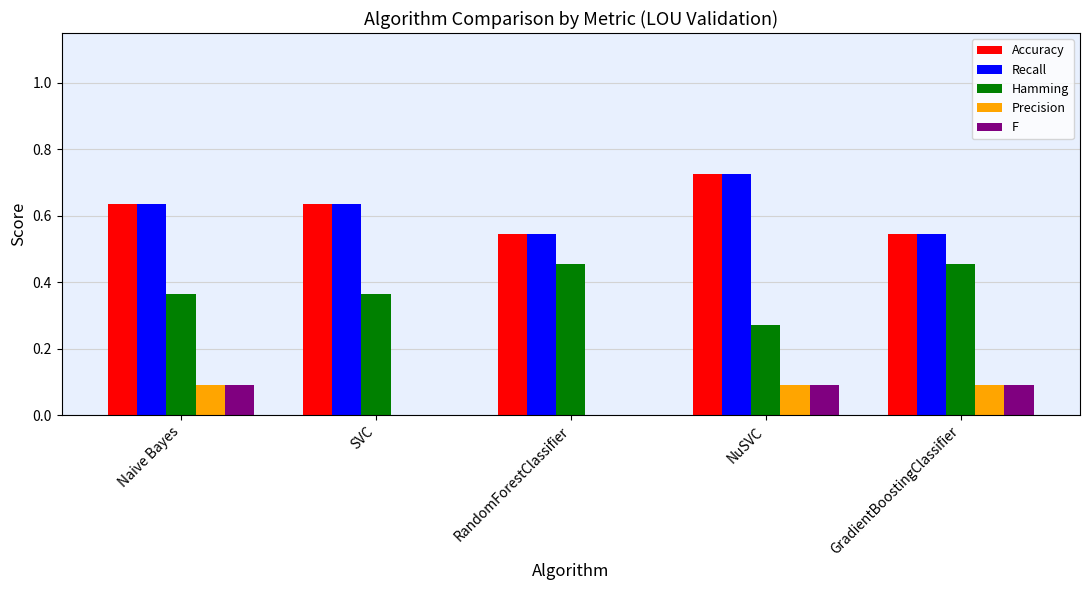

What are all the series names shown in the legend?

Accuracy, Recall, Hamming, Precision, F